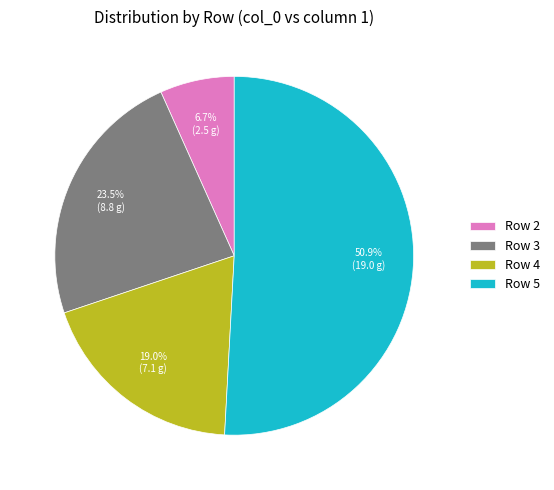

Approximately how many times larger is the value at Row 2 compared to Row 3?

0.3